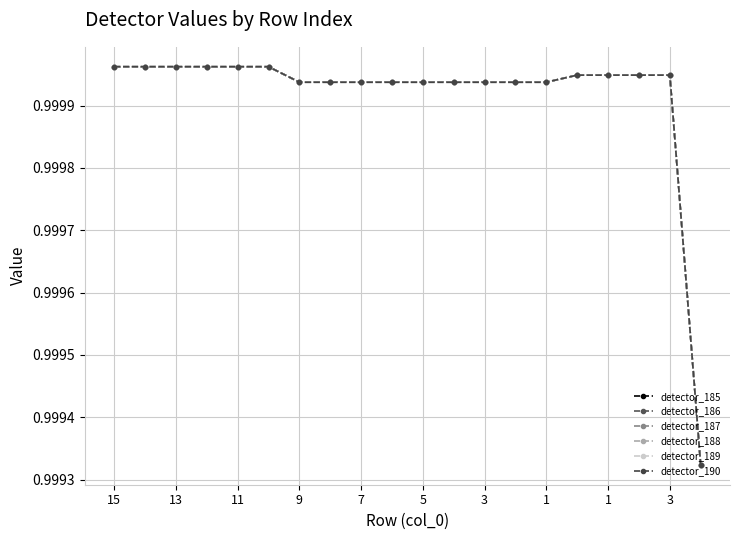

Does the chart have visible grid lines?

Yes